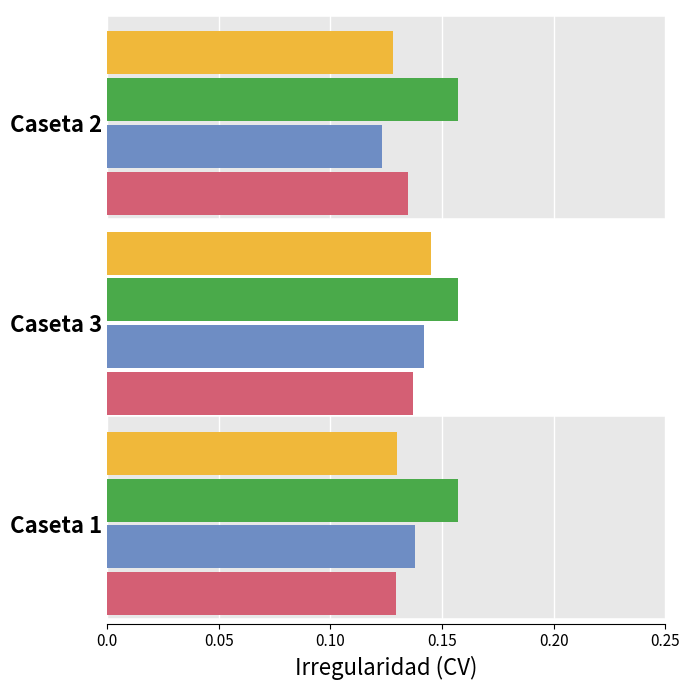

Which label corresponds to the smallest value in the chart?

Caseta 2